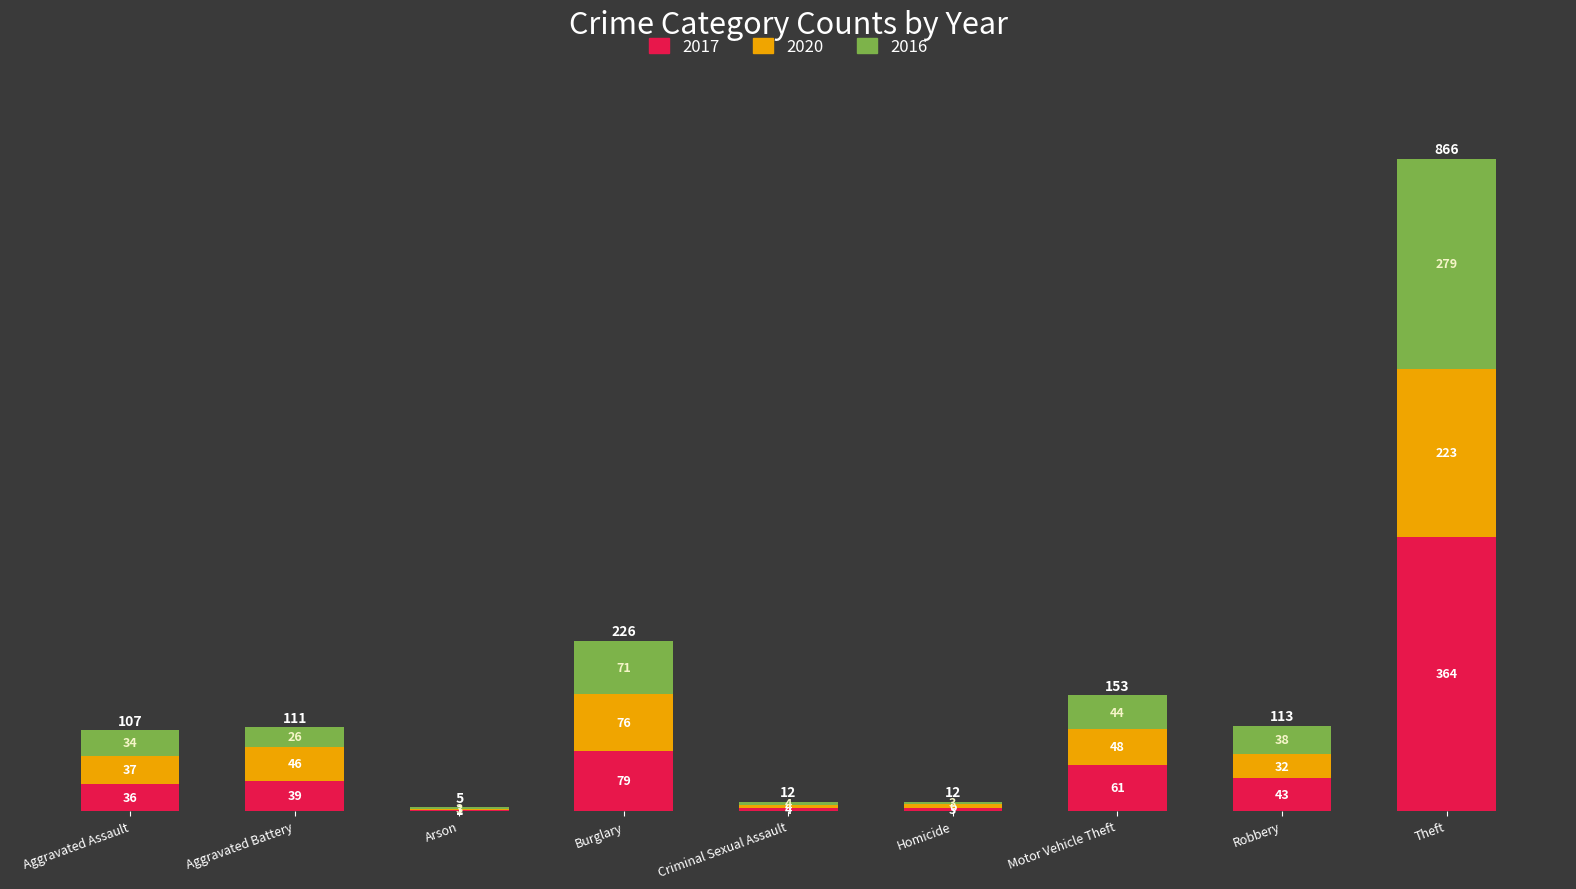

The 2017 series shows 61 at Motor Vehicle Theft. True or false?

True